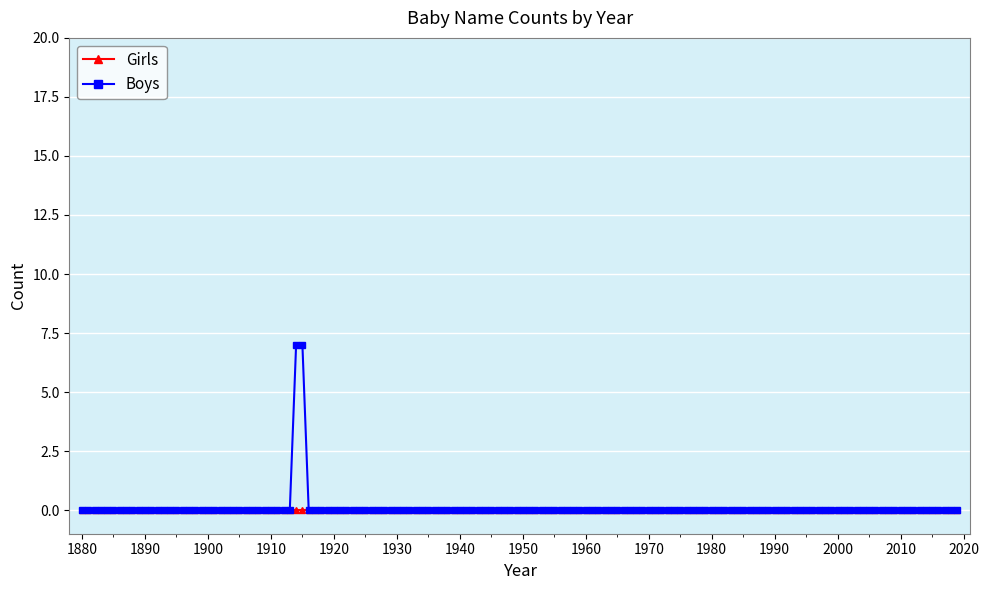

Which series has the largest range (max minus min)?

Boys